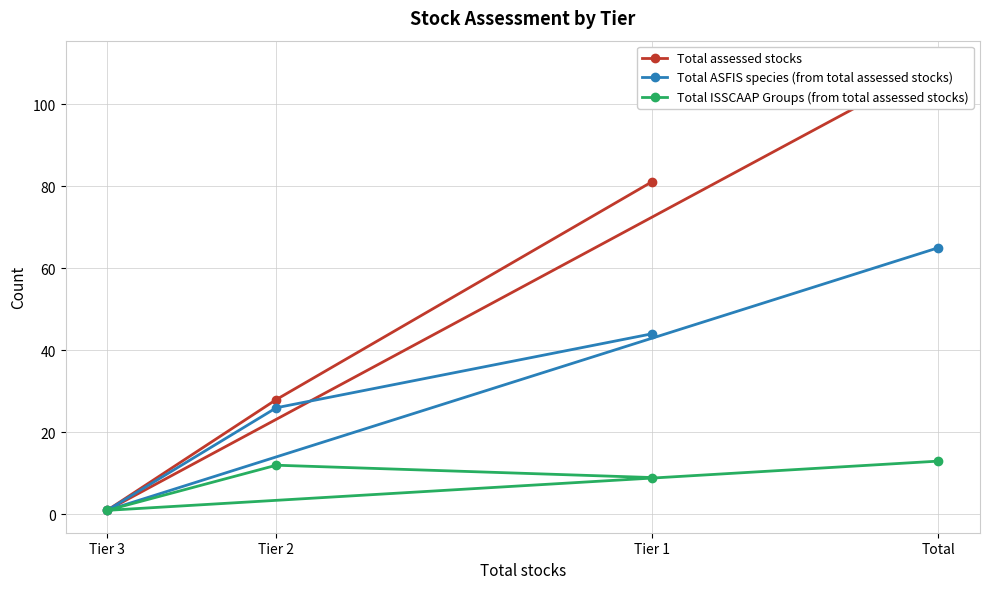

What position from the left is Total?

4